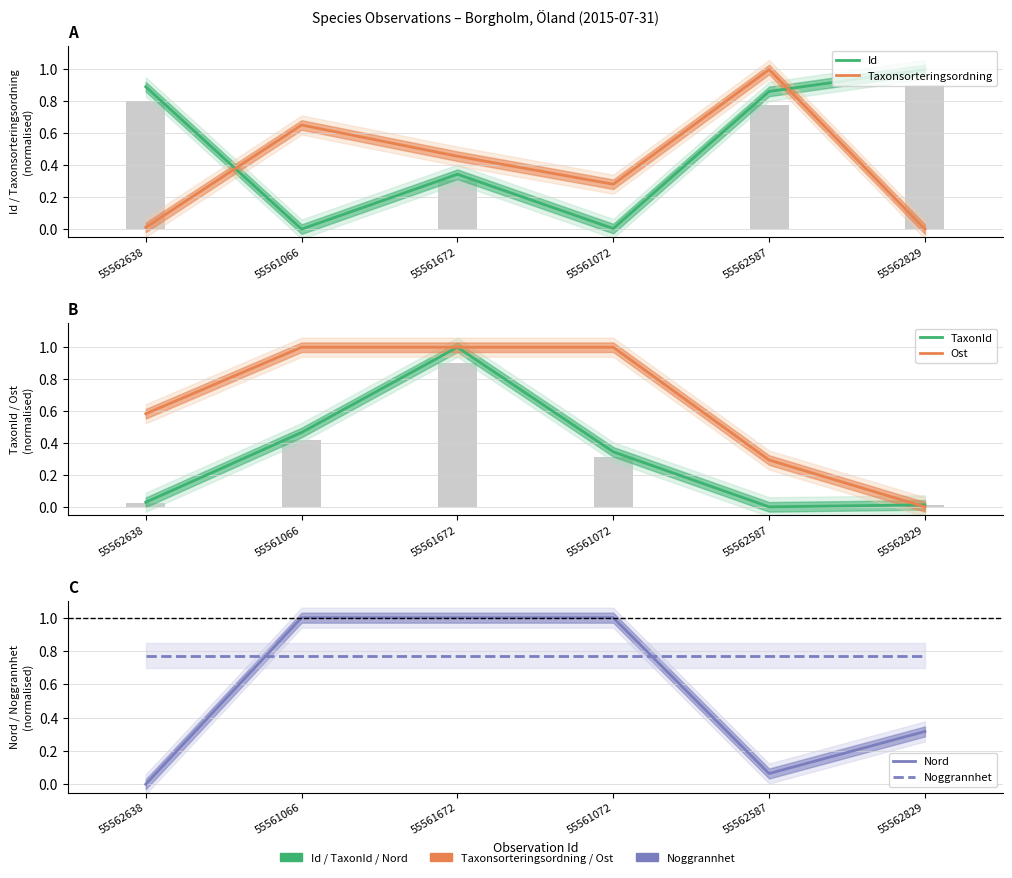

The Ost series shows 0.4 at 55562829. True or false?

False